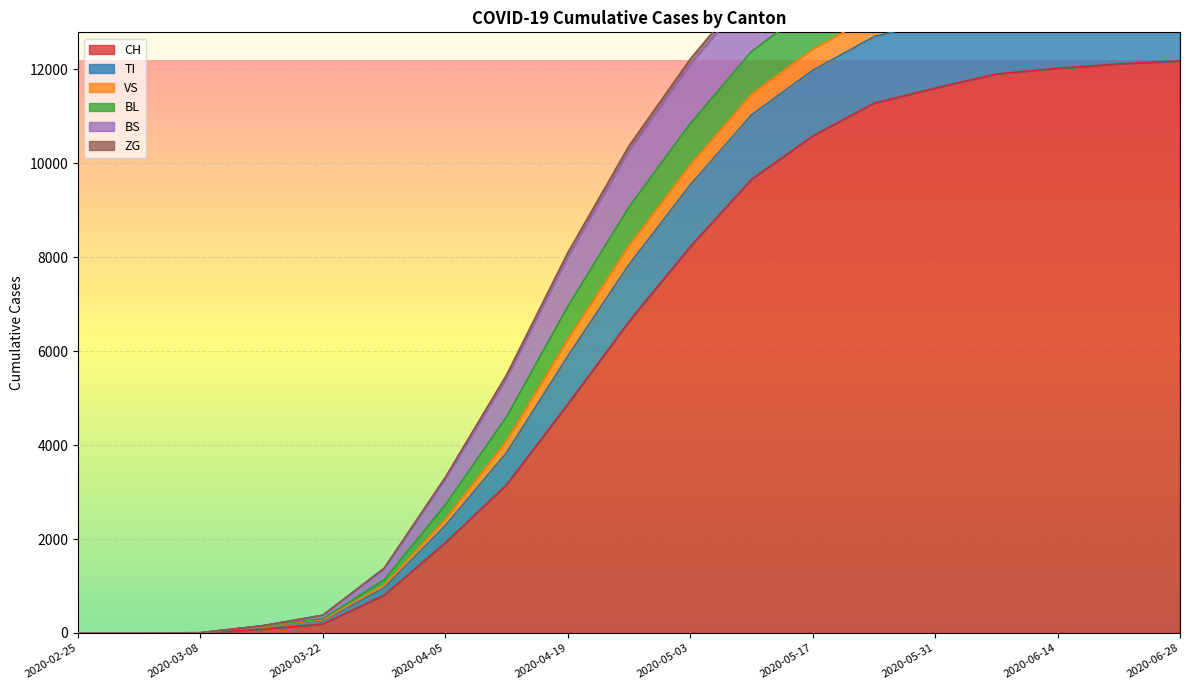

What position from the right is 2020-04-26?

10